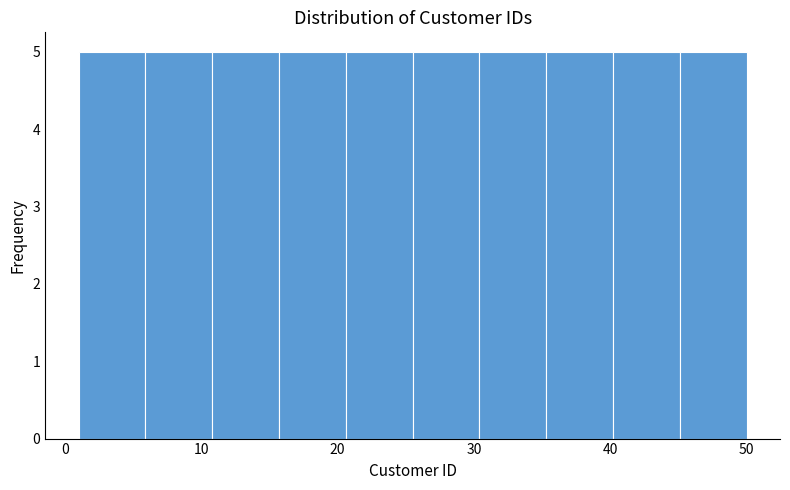

How tall is the bar that spans 25.5 to 30.4 on the x-axis? Neither the bar edges nor the heights are printed on the chart, so give them approximately, as read against the axes.

5